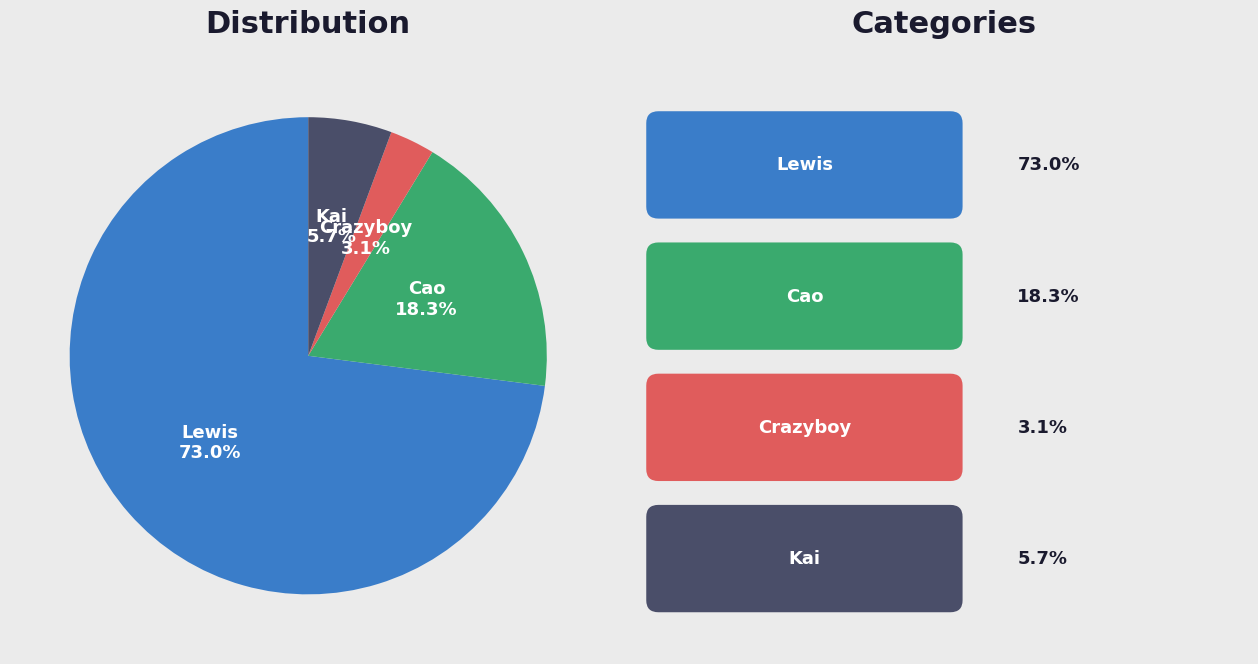

Does any single category account for the majority?

Yes